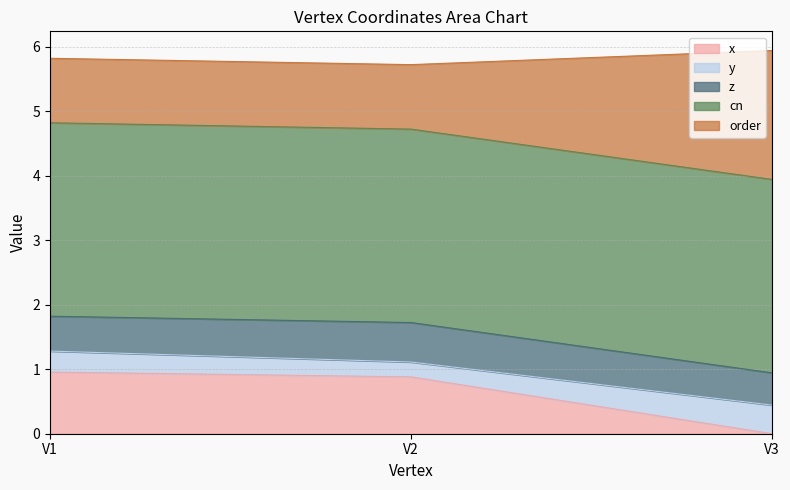

How many data points in x are above 0?

2